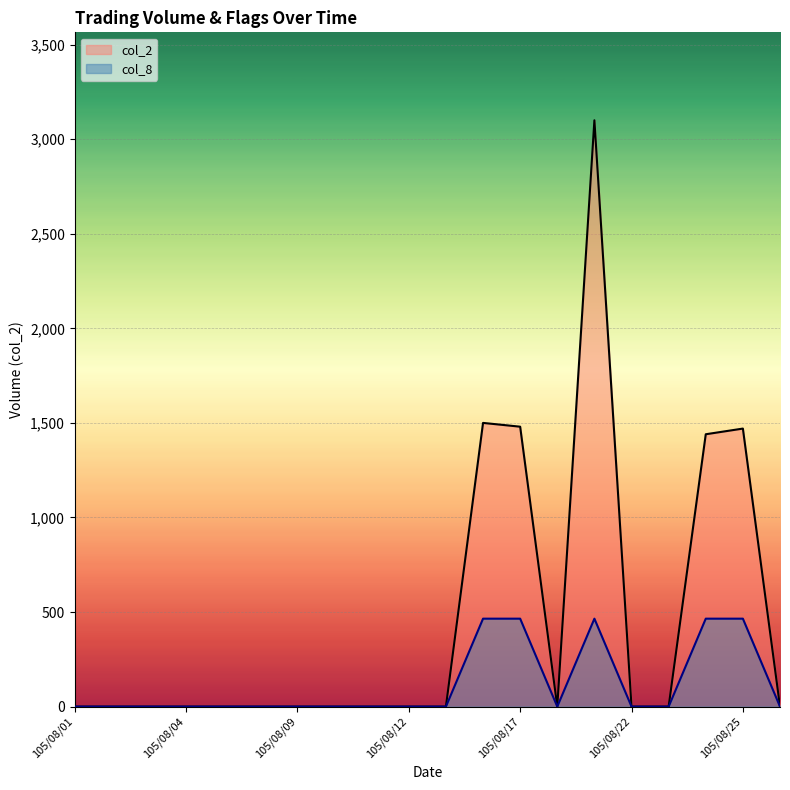

Reading left to right, list all the values displayed in this chart.

col_2: 105/08/01=0	105/08/02=0	105/08/03=0	105/08/04=0	105/08/05=0	105/08/08=0	105/08/09=0	105/08/10=0	105/08/11=0	105/08/12=0	105/08/15=0	105/08/16=1500	105/08/17=1480	105/08/18=0	105/08/19=3100	105/08/22=0	105/08/23=0	105/08/24=1440	105/08/25=1470	105/08/26=0
col_8: 105/08/01=0	105/08/02=0	105/08/03=0	105/08/04=0	105/08/05=0	105/08/08=0	105/08/09=0	105/08/10=0	105/08/11=0	105/08/12=0	105/08/15=0	105/08/16=465	105/08/17=465	105/08/18=0	105/08/19=465	105/08/22=0	105/08/23=0	105/08/24=465	105/08/25=465	105/08/26=0